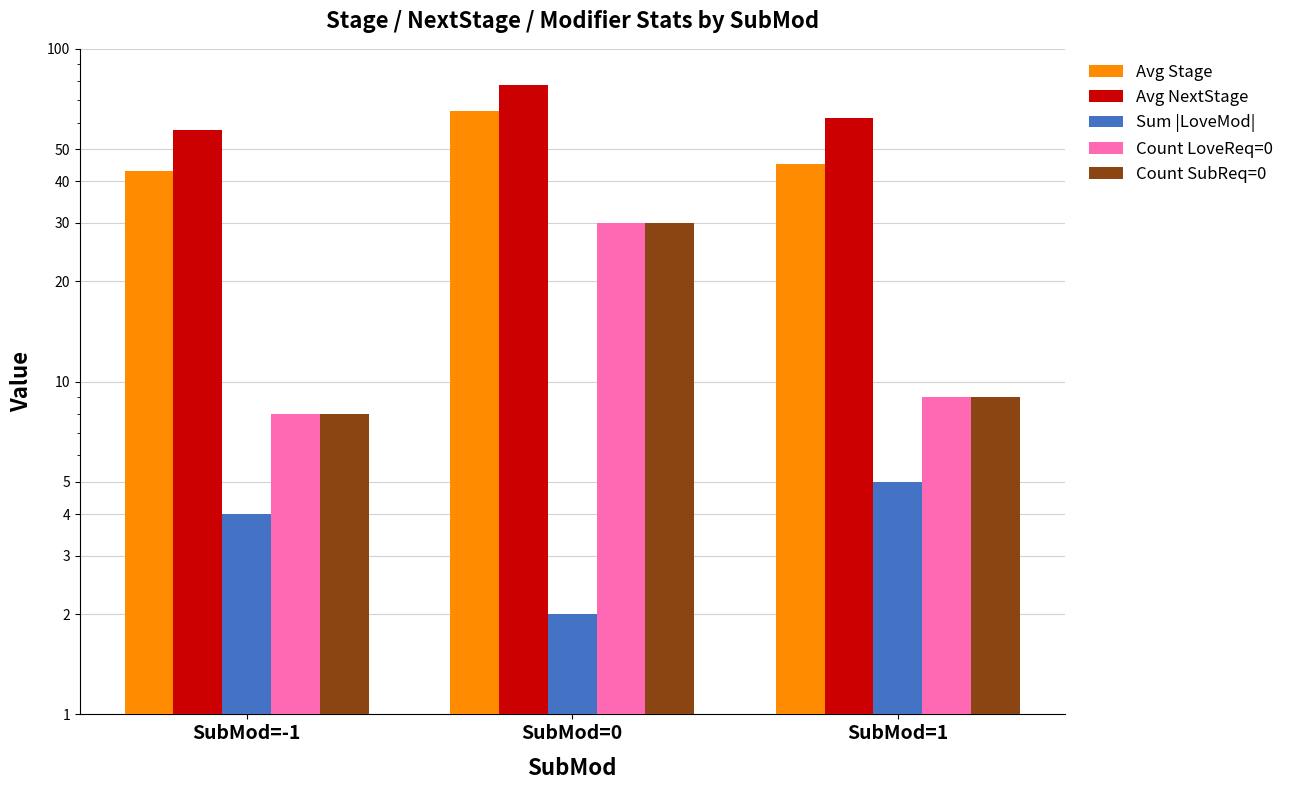

How many data points in Avg NextStage are above 62?

1